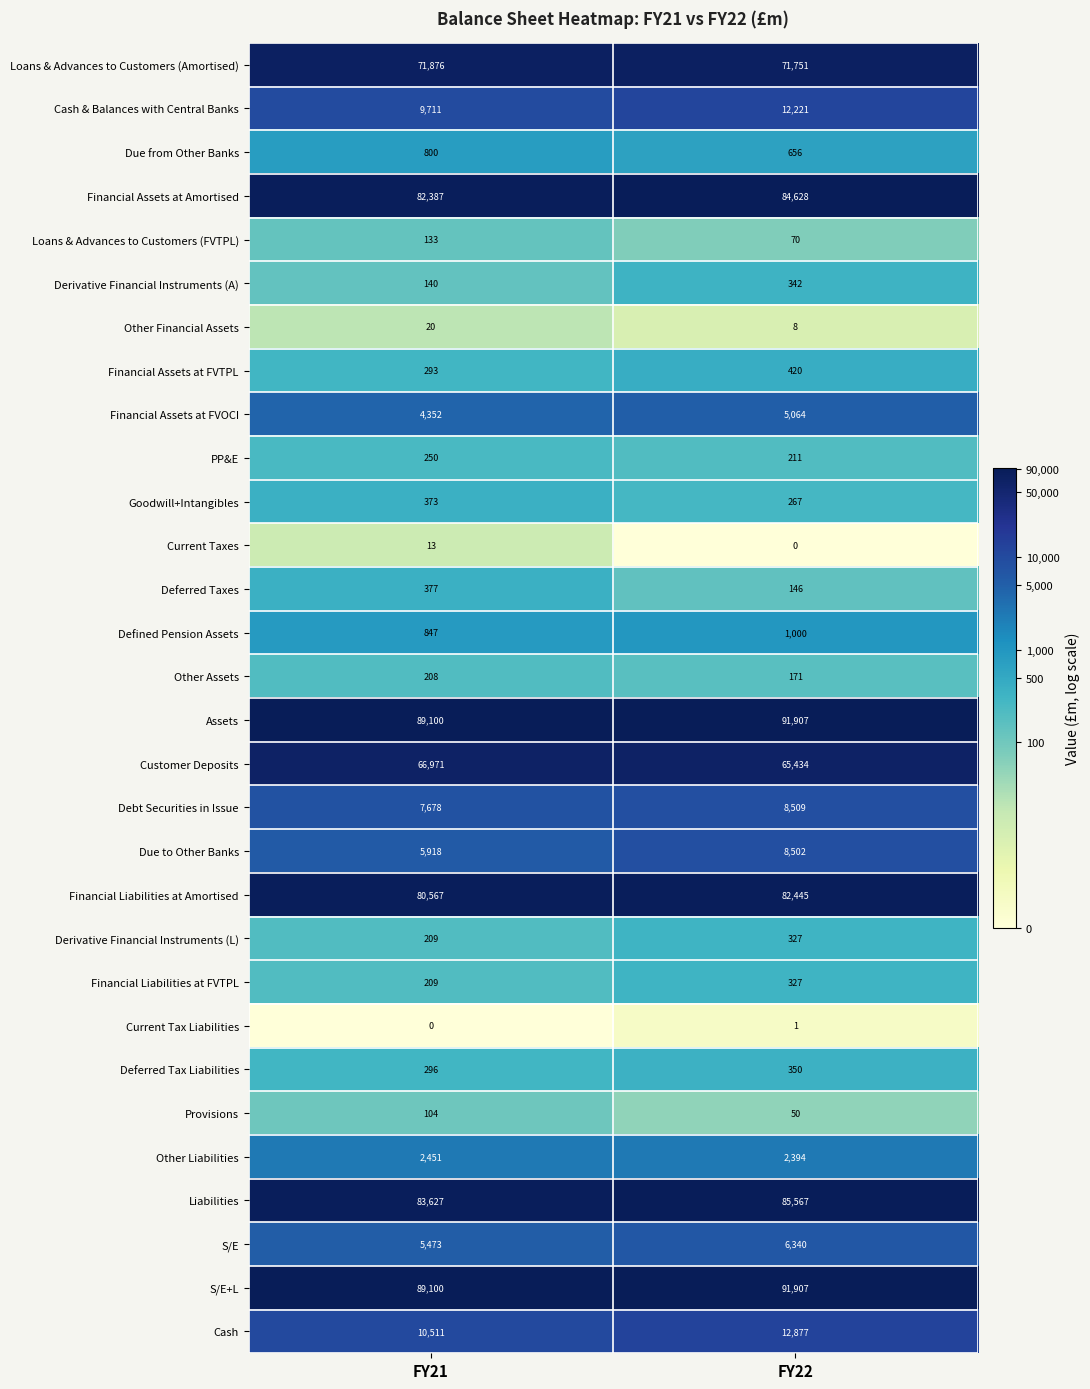

What is the sum of the S/E+L values at FY22 and FY21?

181007